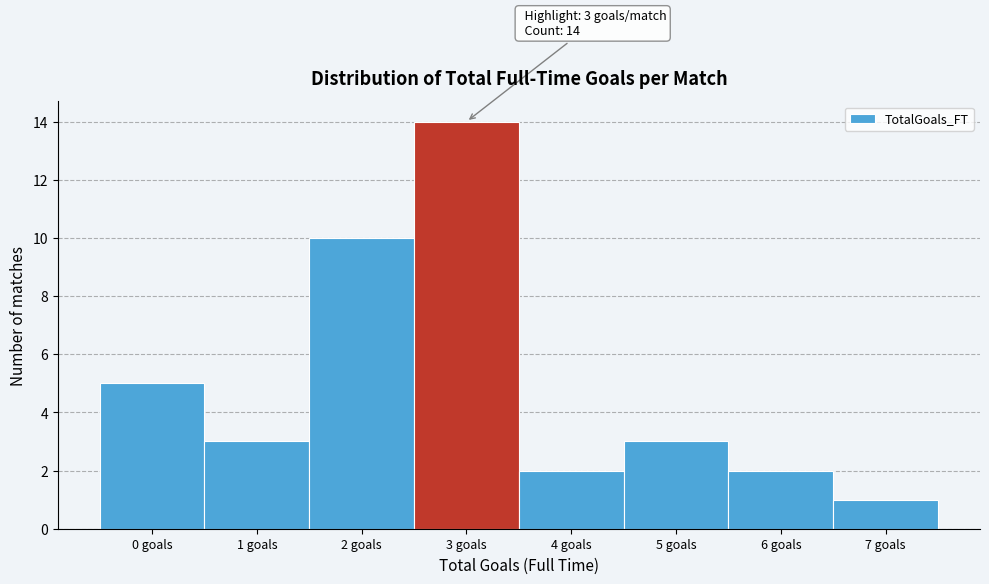

Reading right to left, what are all the values shown in this chart?

1	2	3	2	14	10	3	5